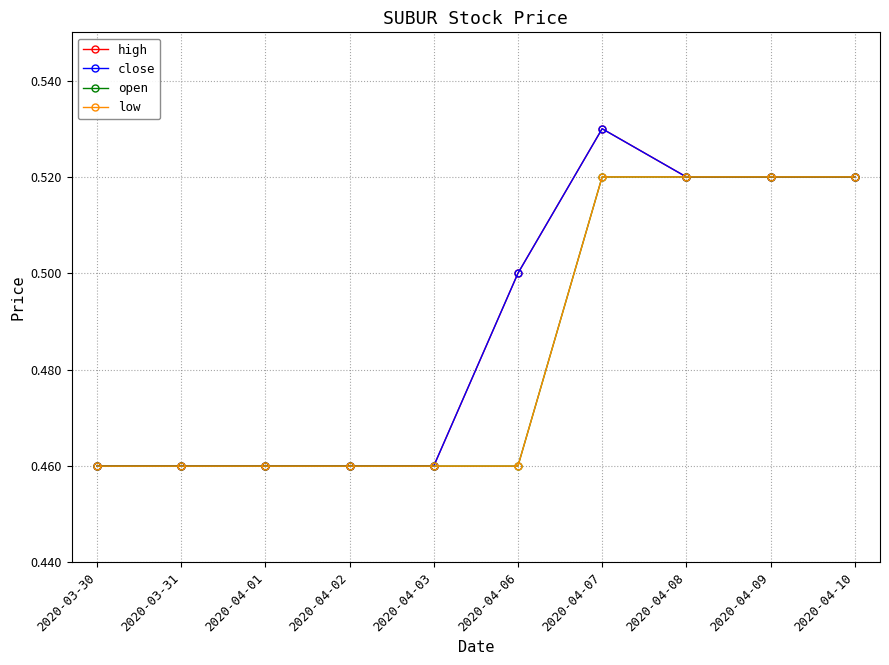

What is the difference between the maximum and second lowest values in the close series?

0.1